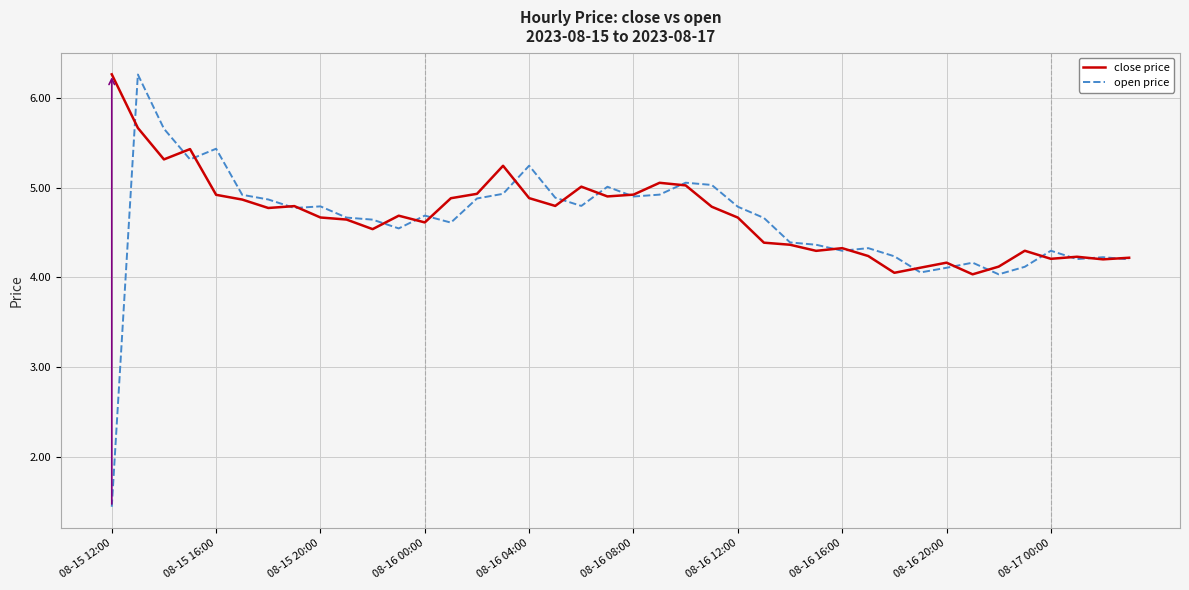

What is the smallest value displayed?

1.4